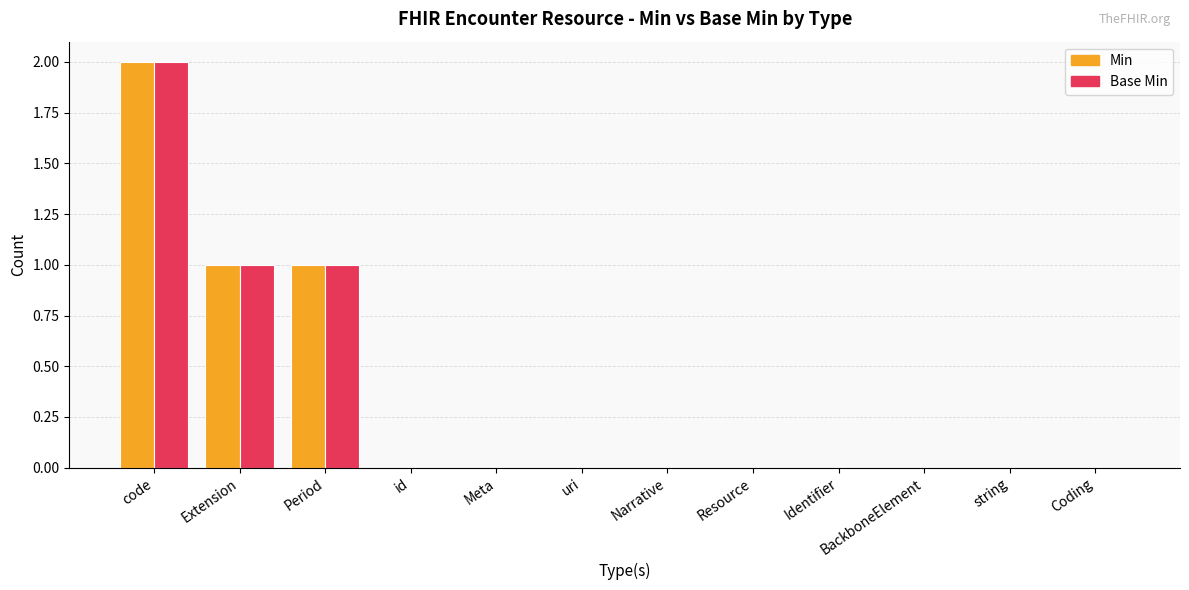

What is the sum of all Min values?

4